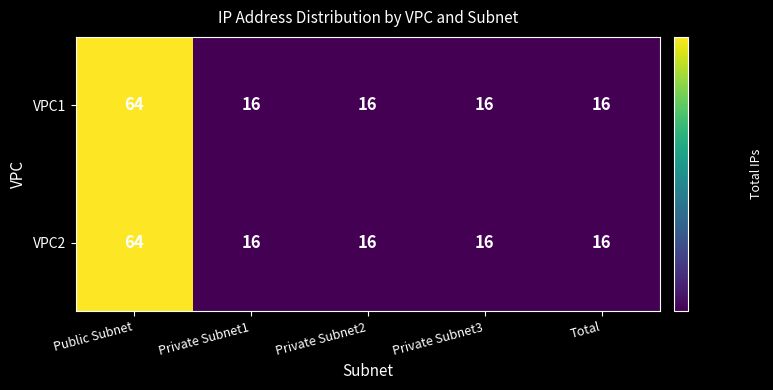

What is the lowest value of the VPC2 series?

16